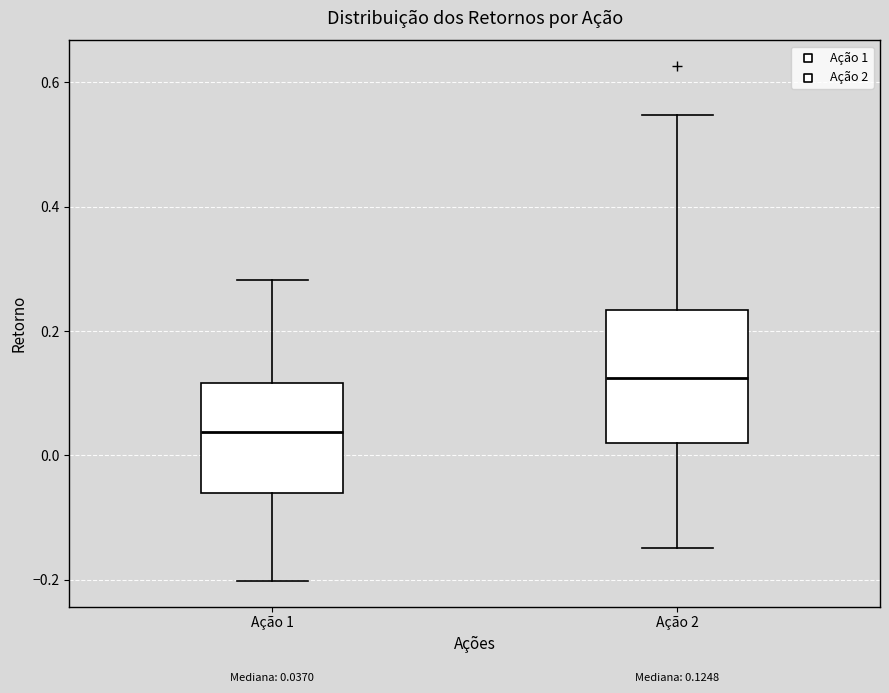

Which box is the tallest, from its lower edge to its upper edge?

Ação 2